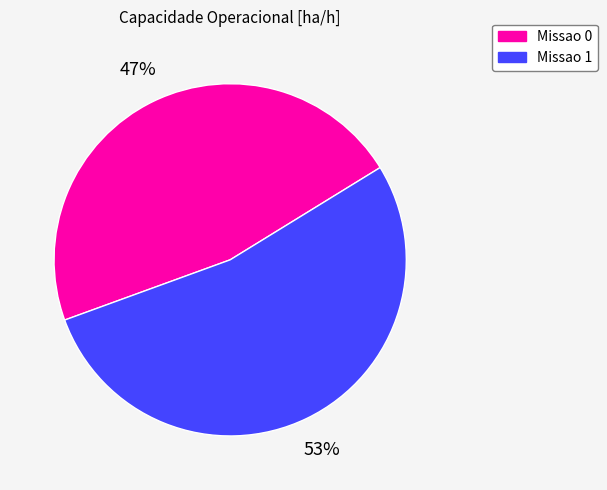

What percentage is the Missao 1 slice, to the nearest percent?

53%